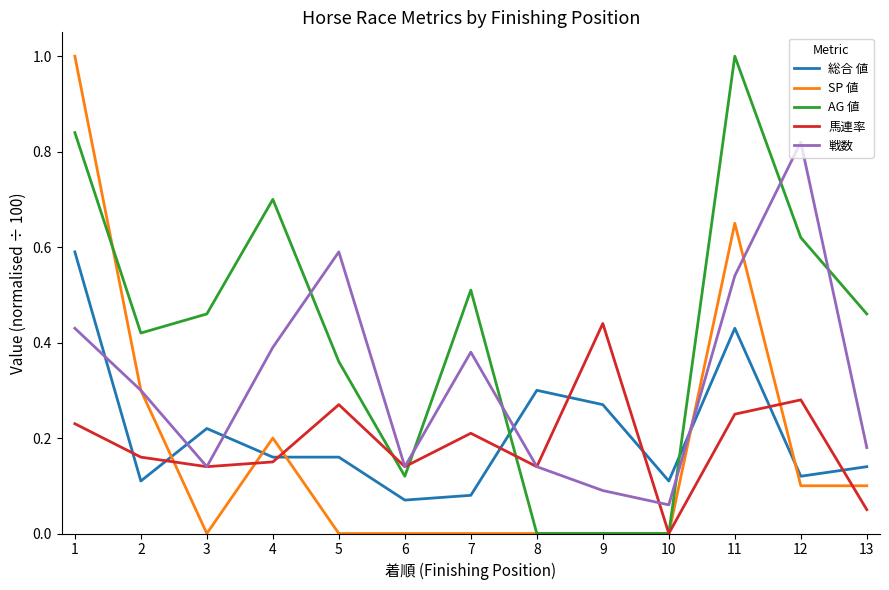

The SP 値 series shows 0.2 at 4. True or false?

True